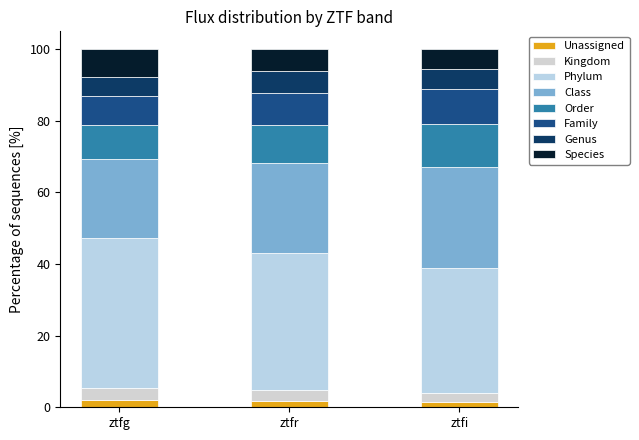

How many bars are there in total?

3